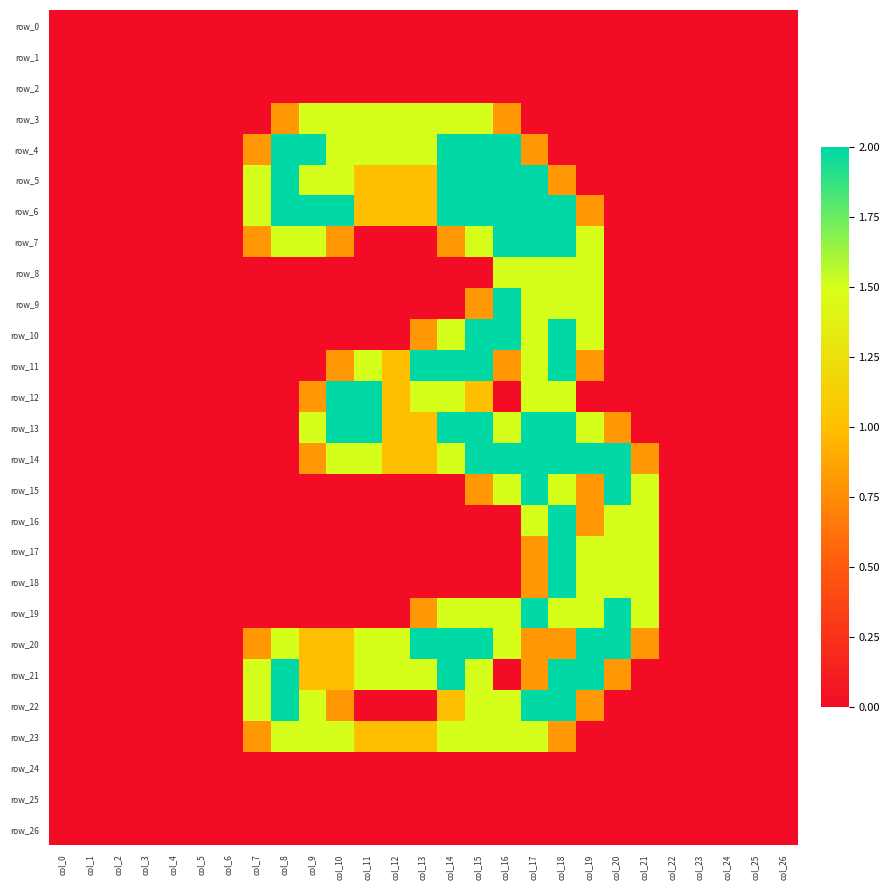

True or false: row_21 has a value of 0.0 at col_5.

True